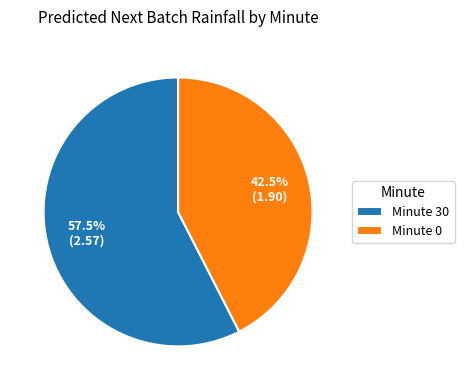

Count the number of slices in the pie.

2